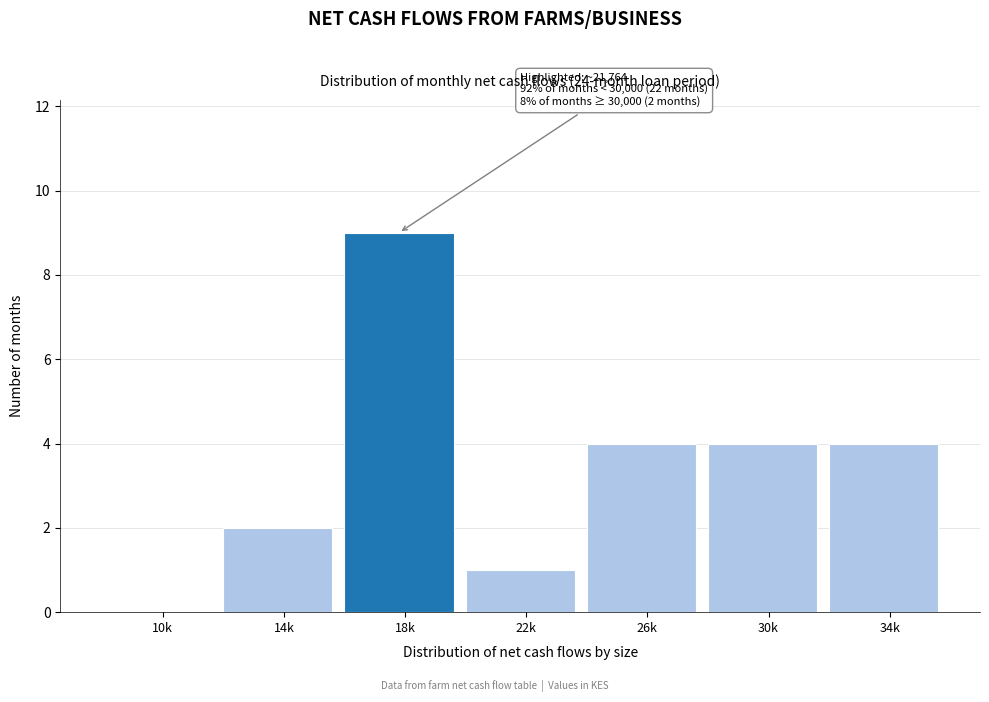

Reading left to right, list all the values displayed in this chart.

10k=0	14k=2	18k=9	22k=1	26k=4	30k=4	34k=4